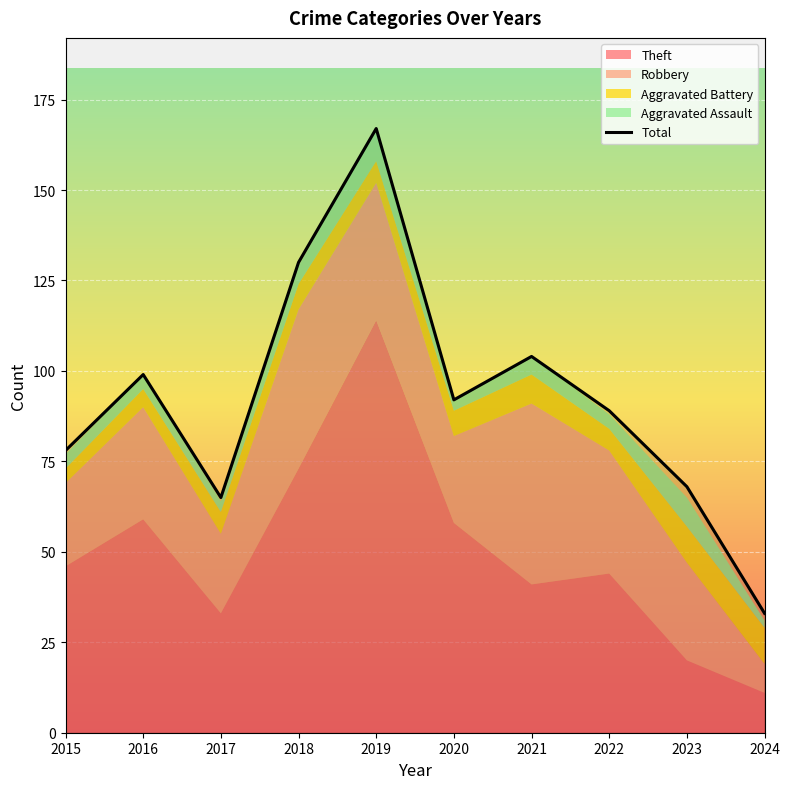

Reading right to left, what are all the values shown in this chart?

2024=33	2023=68	2022=89	2021=104	2020=92	2019=167	2018=130	2017=65	2016=99	2015=78